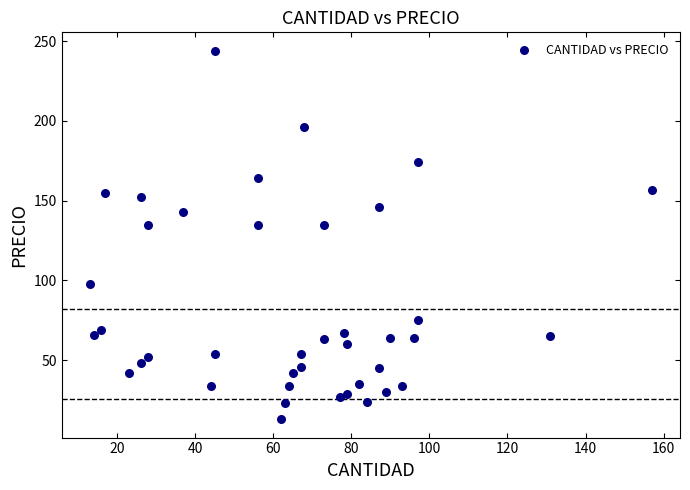

What is the range of X values (max minus min)?

144